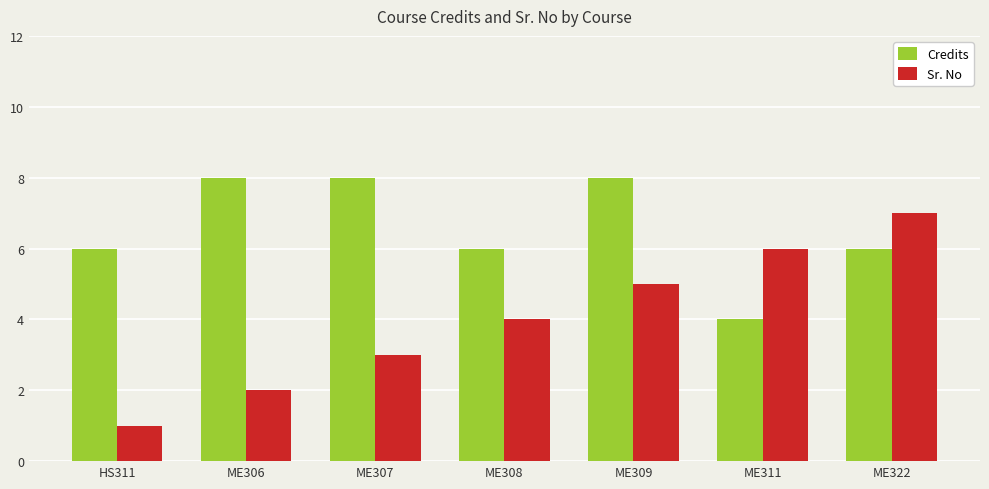

How many series are shown in this chart?

2